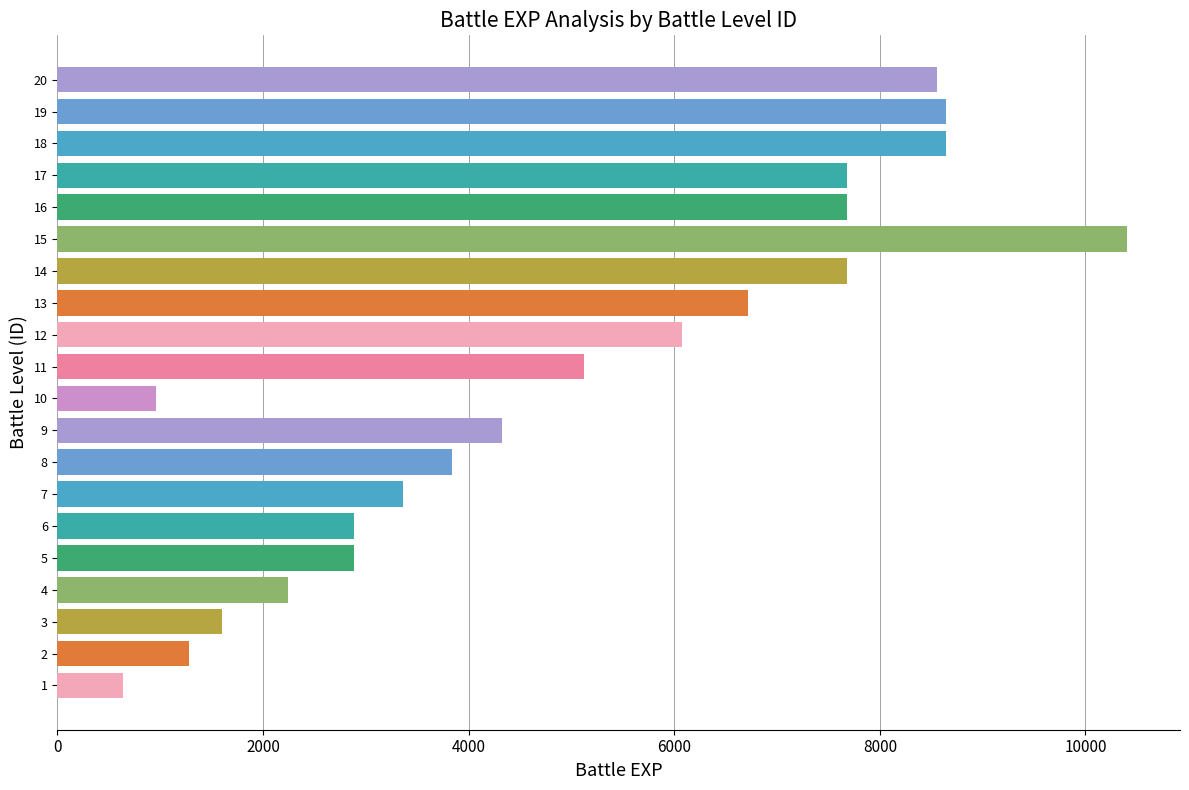

Reading bottom to top, list all the values displayed in this chart.

1=640	2=1280	3=1600	4=2240	5=2880	6=2880	7=3360	8=3840	9=4320	10=960	11=5120	12=6080	13=6720	14=7680	15=10400	16=7680	17=7680	18=8640	19=8640	20=8560